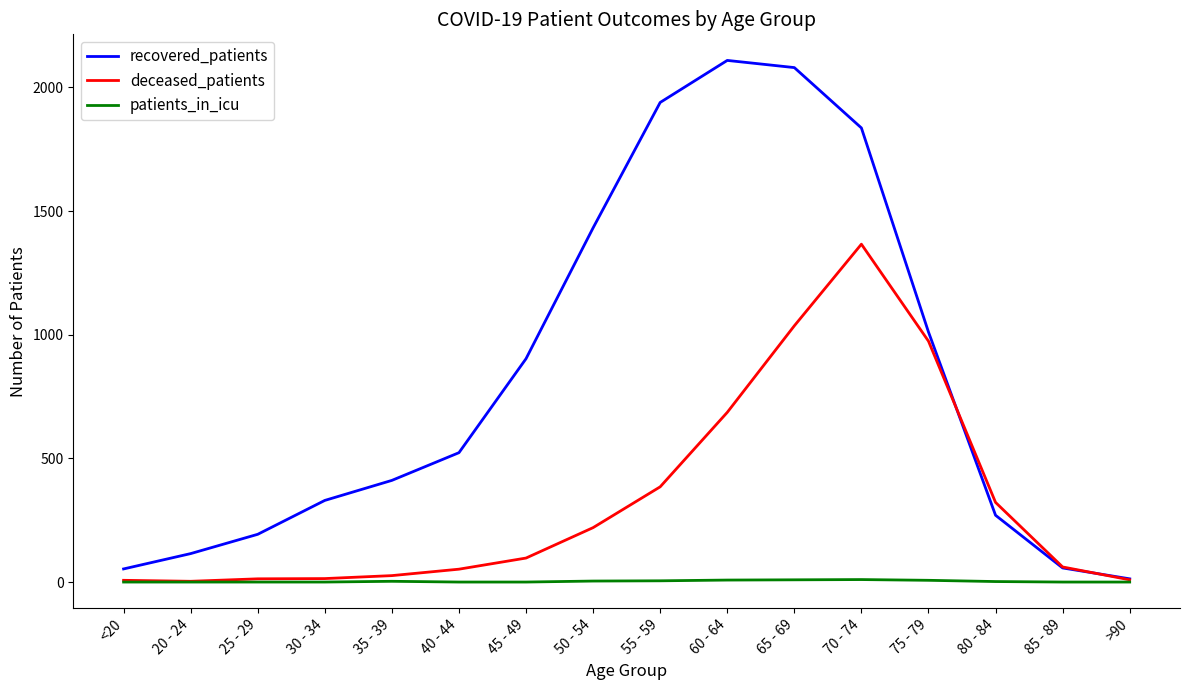

Between 60 - 64 and 85 - 89, which series saw the biggest shift?

recovered_patients